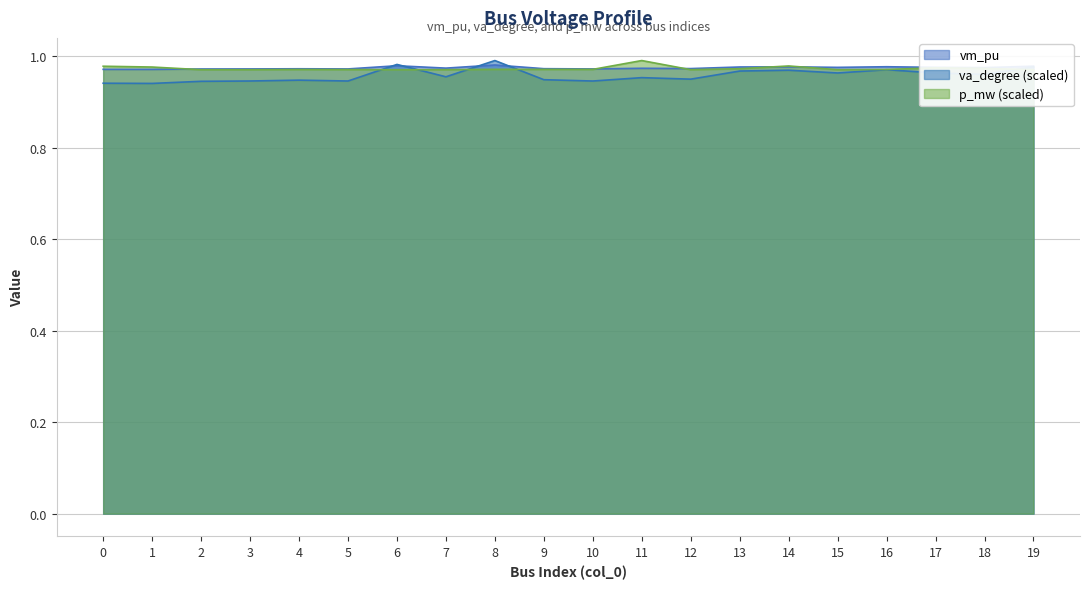

What is the total value across all series at 10?

2.9